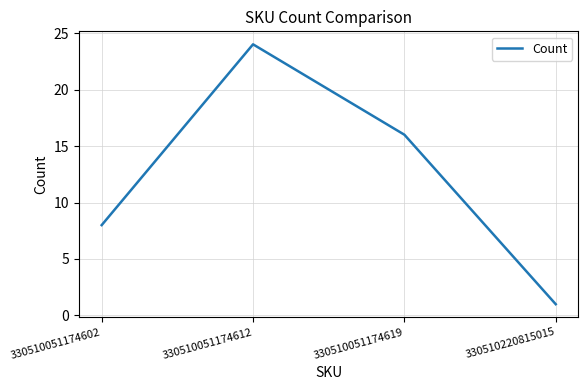

Reading right to left, extract all data points from this chart.

330510220815015=1	330510051174619=16	330510051174612=24	330510051174602=8